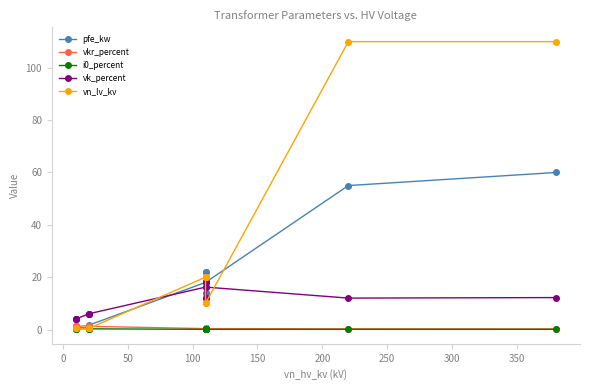

True or false: i0_percent and vkr_percent cross at least once.

False